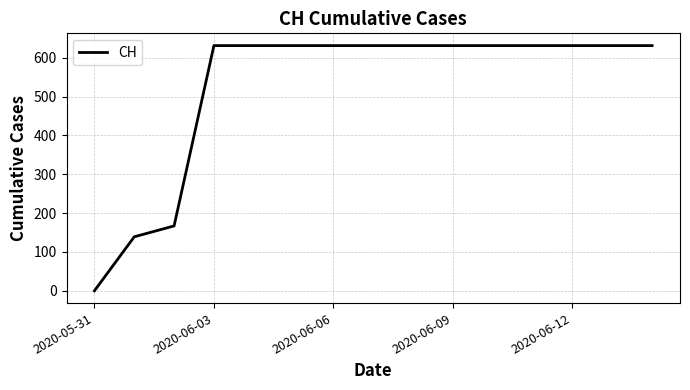

What is the maximum value shown in the chart?

631